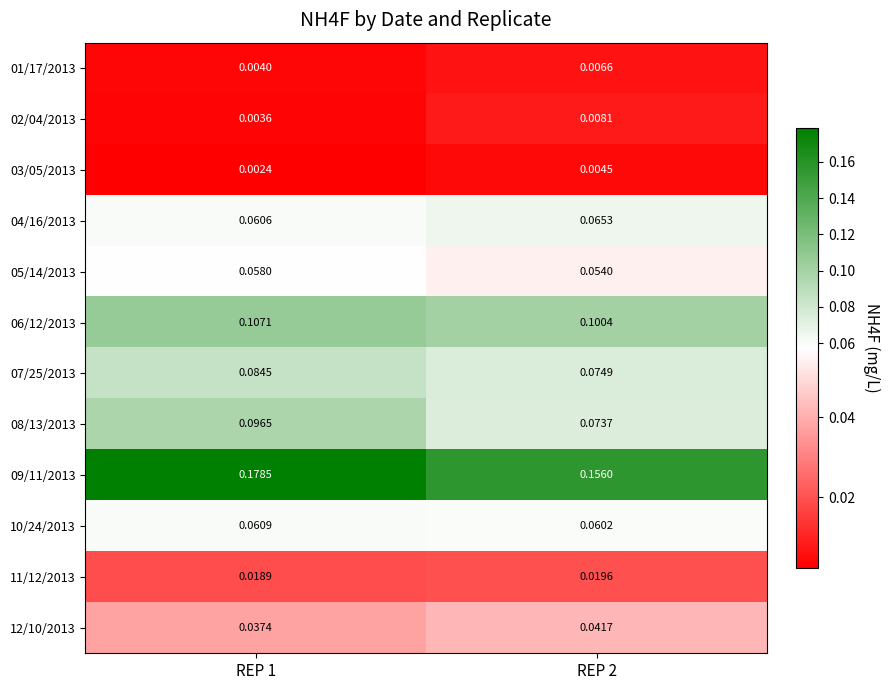

Rank the series by their maximum value, from highest to lowest.

09/11/2013, 06/12/2013, 08/13/2013, 07/25/2013, 04/16/2013, 10/24/2013, 05/14/2013, 12/10/2013, 11/12/2013, 02/04/2013, 01/17/2013, 03/05/2013